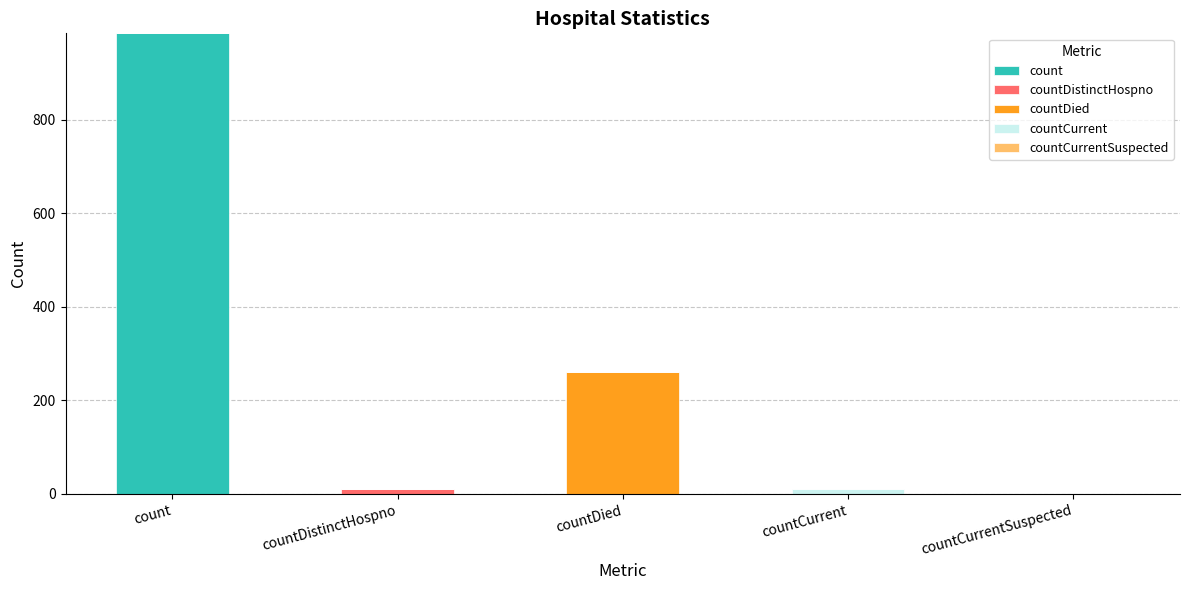

At which label does count reach its peak?

count